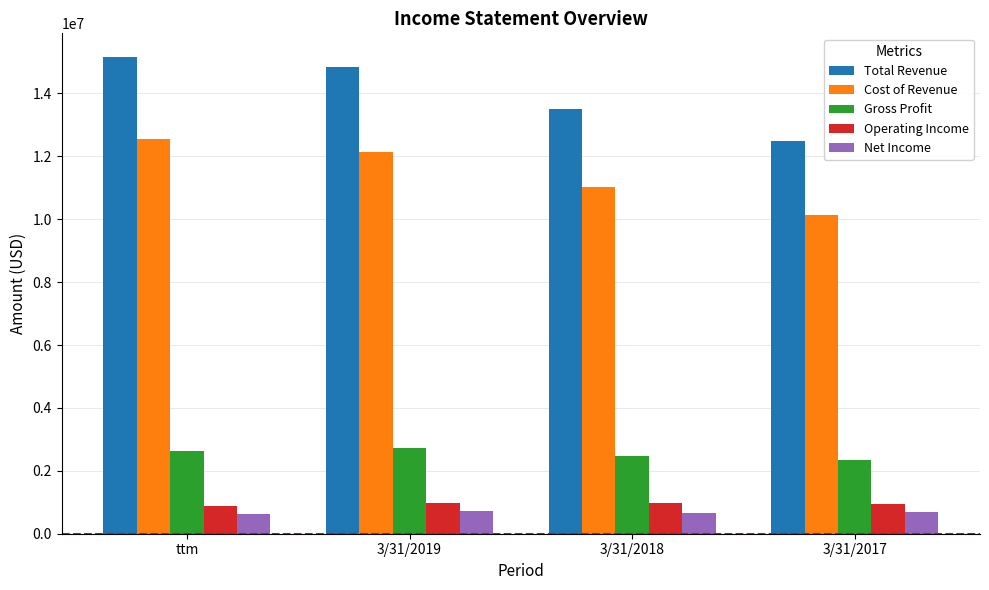

What is the maximum value for Cost of Revenue?

12539000